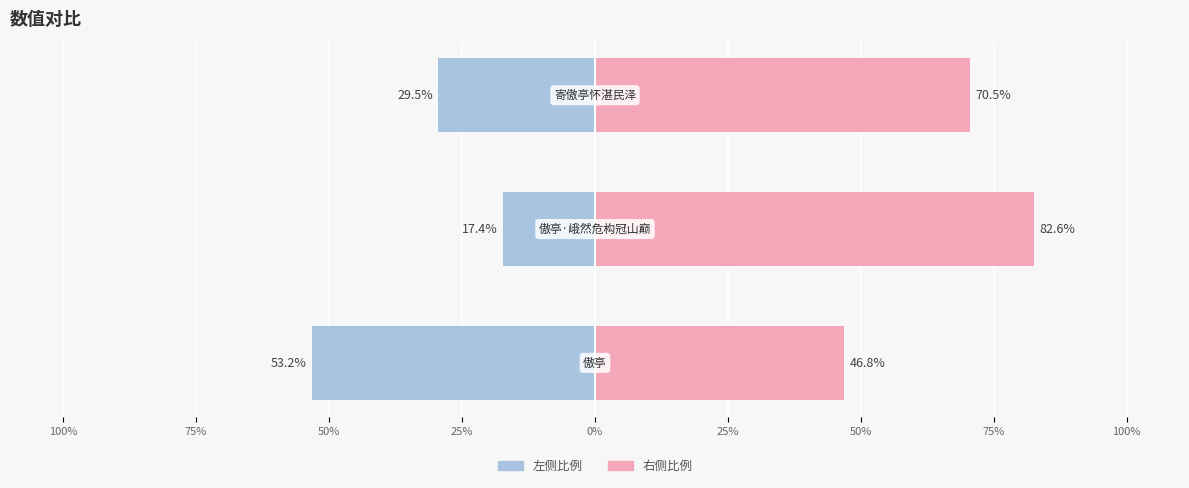

What is the average value of the col_0 (右比例) series?

66.7